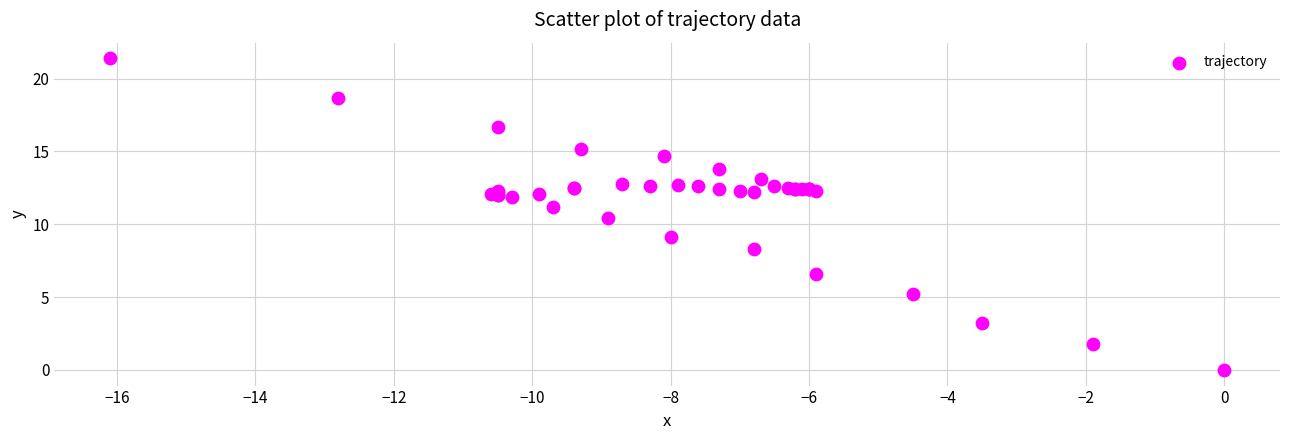

What Y value in the scatter plot is closest to 10?

10.4